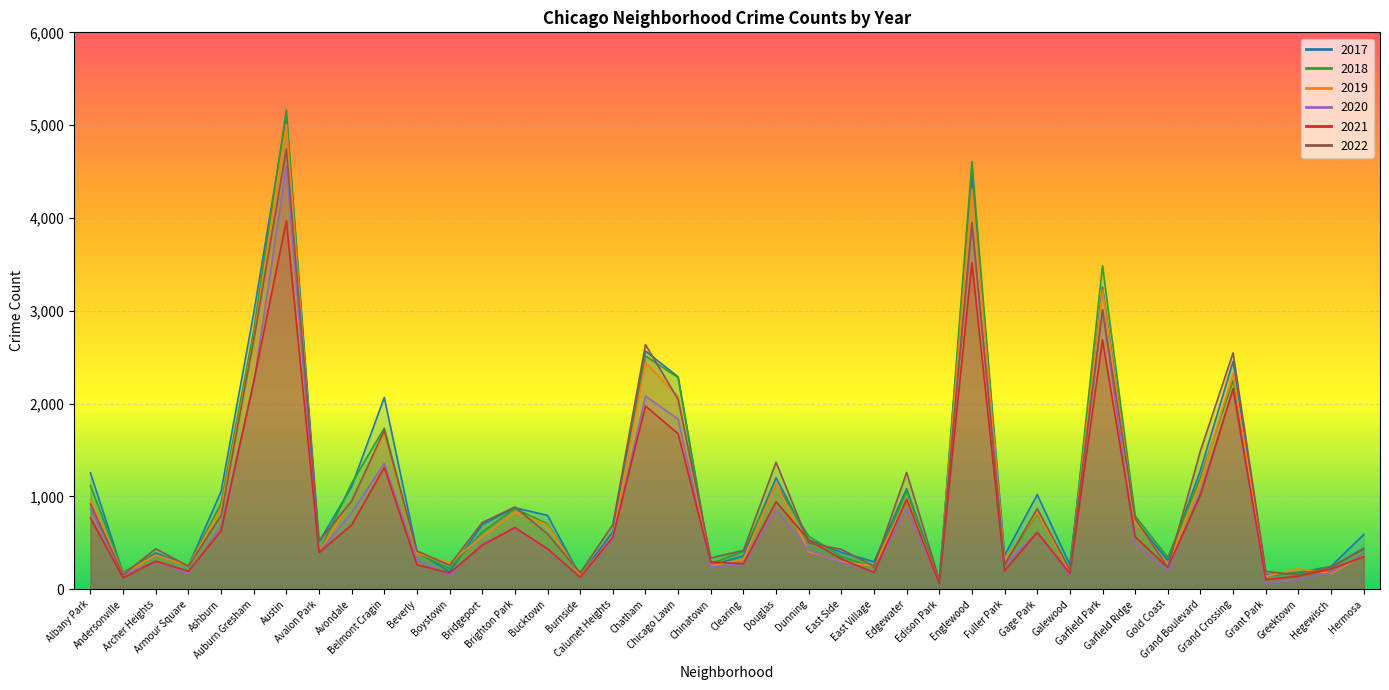

Where is 2017 nearest to the value 2591?

Chatham